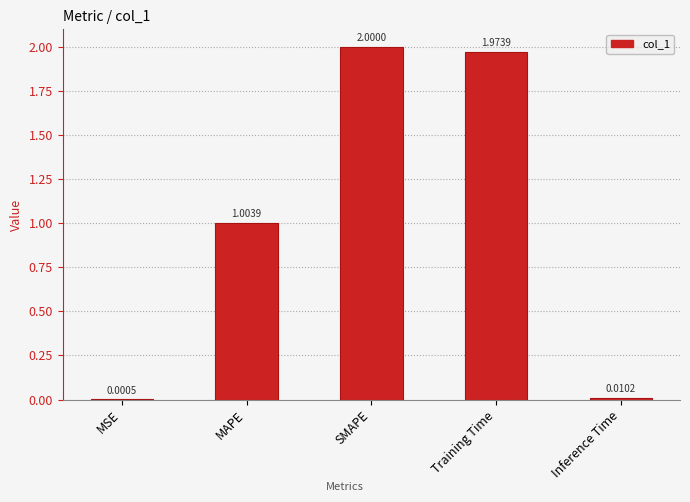

Is it true that the value at Training Time is 2.0?

True